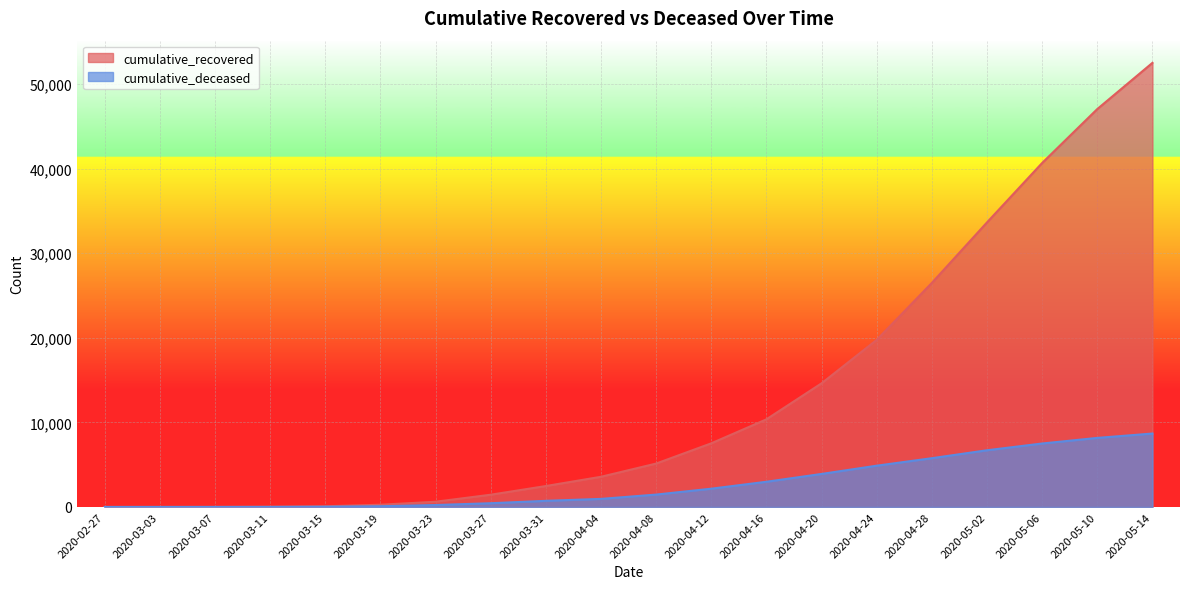

How many lines are shown in the chart?

2